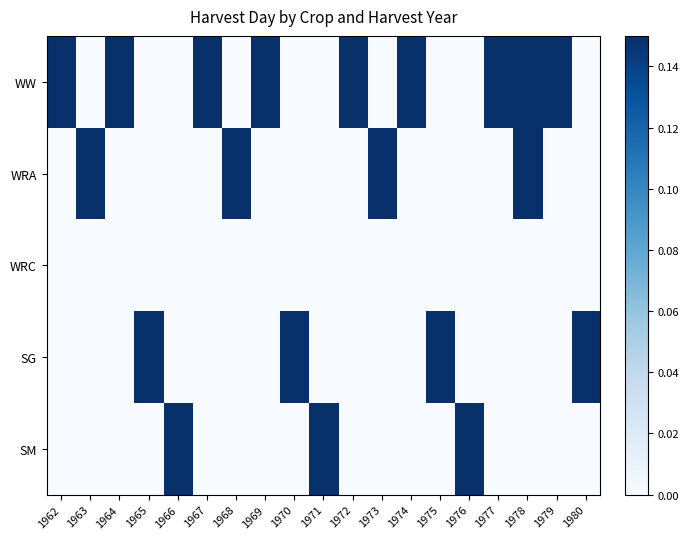

At 1977, list the series in order from largest to smallest.

WW, WRA, WRC, SG, SM